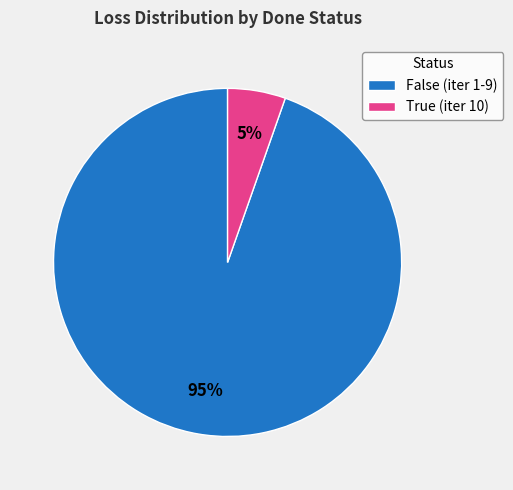

To the nearest percent, what percentage of the pie is True (iter 10)?

5%